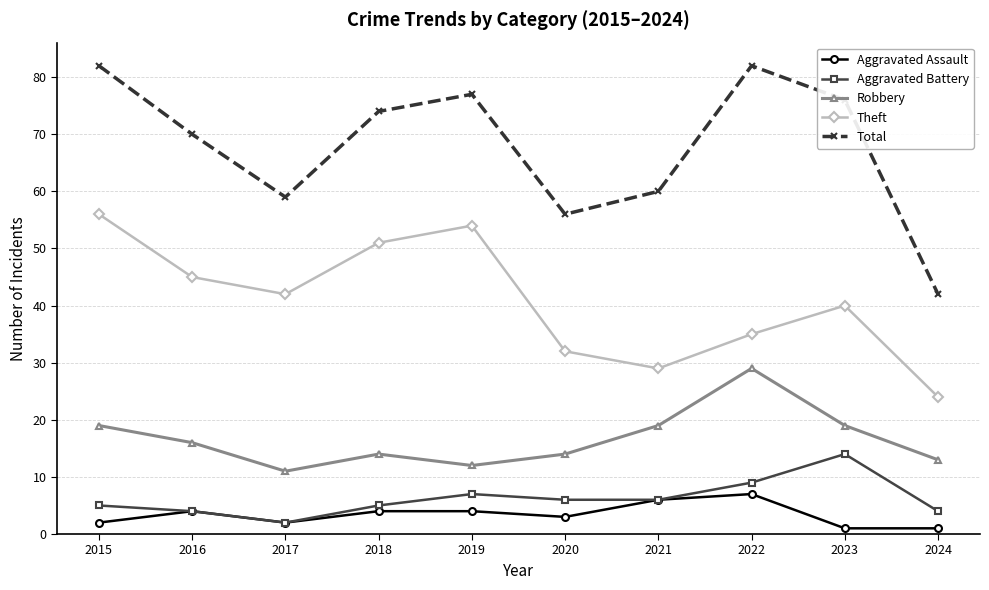

At which category does Total reach its first local valley?

2017